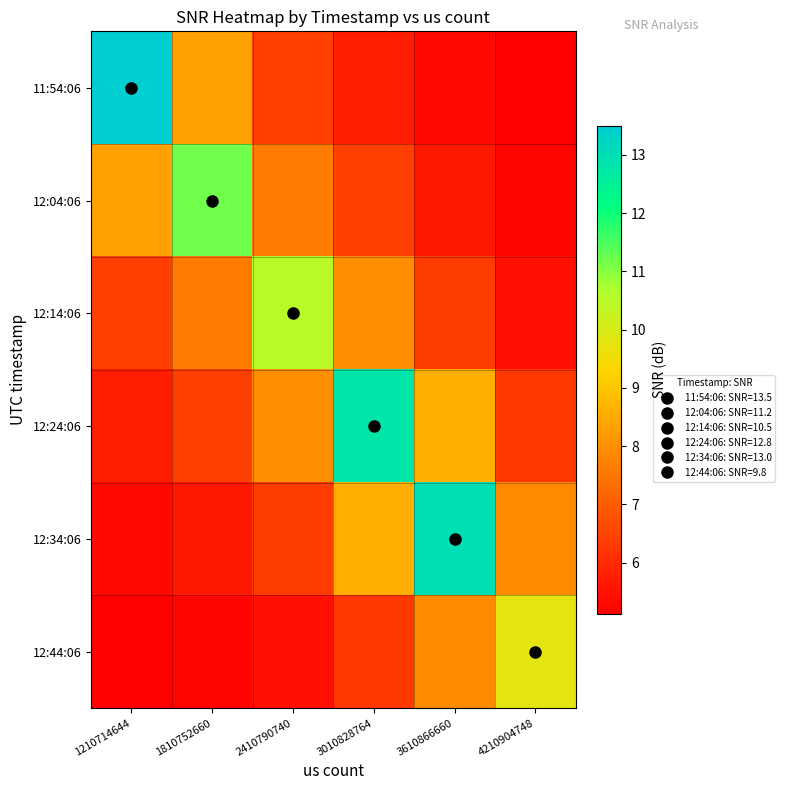

Reading left to right, list all the values displayed in this chart.

11:54:06: 1210714644=13.5	1810752660=8.3	2410790740=6.4	3010828764=5.7	3610866660=5.3	4210904748=5.1
12:04:06: 1210714644=8.3	1810752660=11.2	2410790740=7.6	3010828764=6.4	3610866660=5.6	4210904748=5.2
12:14:06: 1210714644=6.4	1810752660=7.6	2410790740=10.5	3010828764=8.0	3610866660=6.4	4210904748=5.5
12:24:06: 1210714644=5.7	1810752660=6.4	2410790740=8.0	3010828764=12.8	3610866660=8.5	4210904748=6.3
12:34:06: 1210714644=5.3	1810752660=5.6	2410790740=6.4	3010828764=8.5	3610866660=13.0	4210904748=7.9
12:44:06: 1210714644=5.1	1810752660=5.2	2410790740=5.5	3010828764=6.3	3610866660=7.9	4210904748=9.8